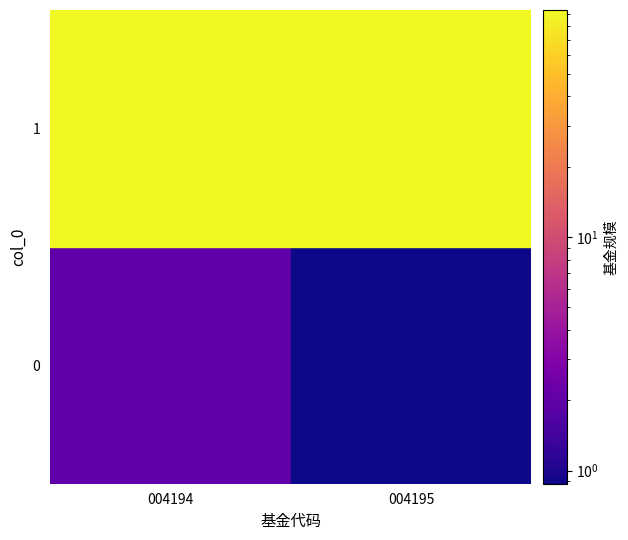

Reading left to right, list all the values displayed in this chart.

0: 0=2.0	1=0.9
1: 0=93.7	1=93.7